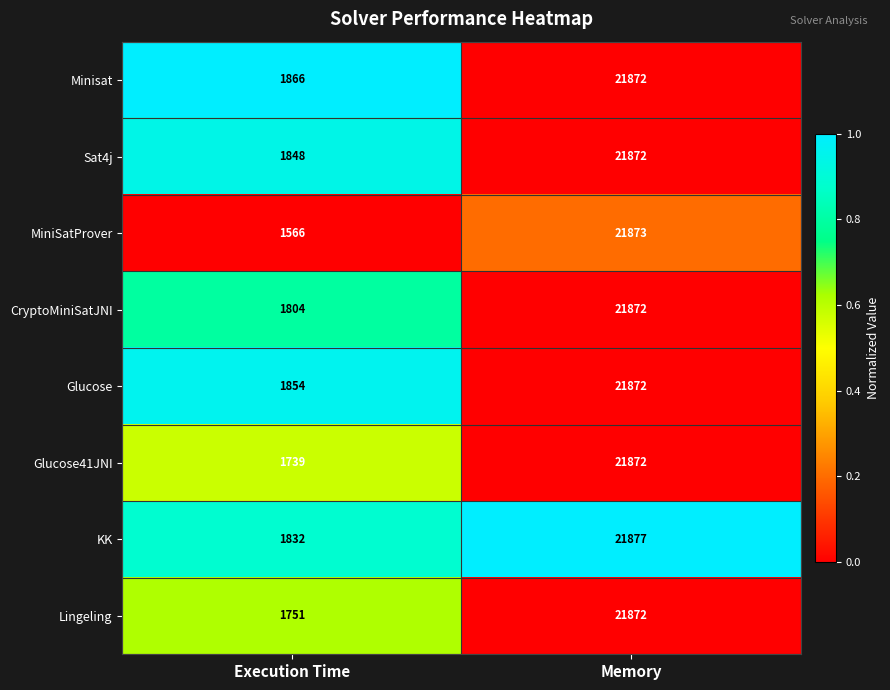

List the labels in order of Glucose41JNI value, largest first.

Memory, Execution Time